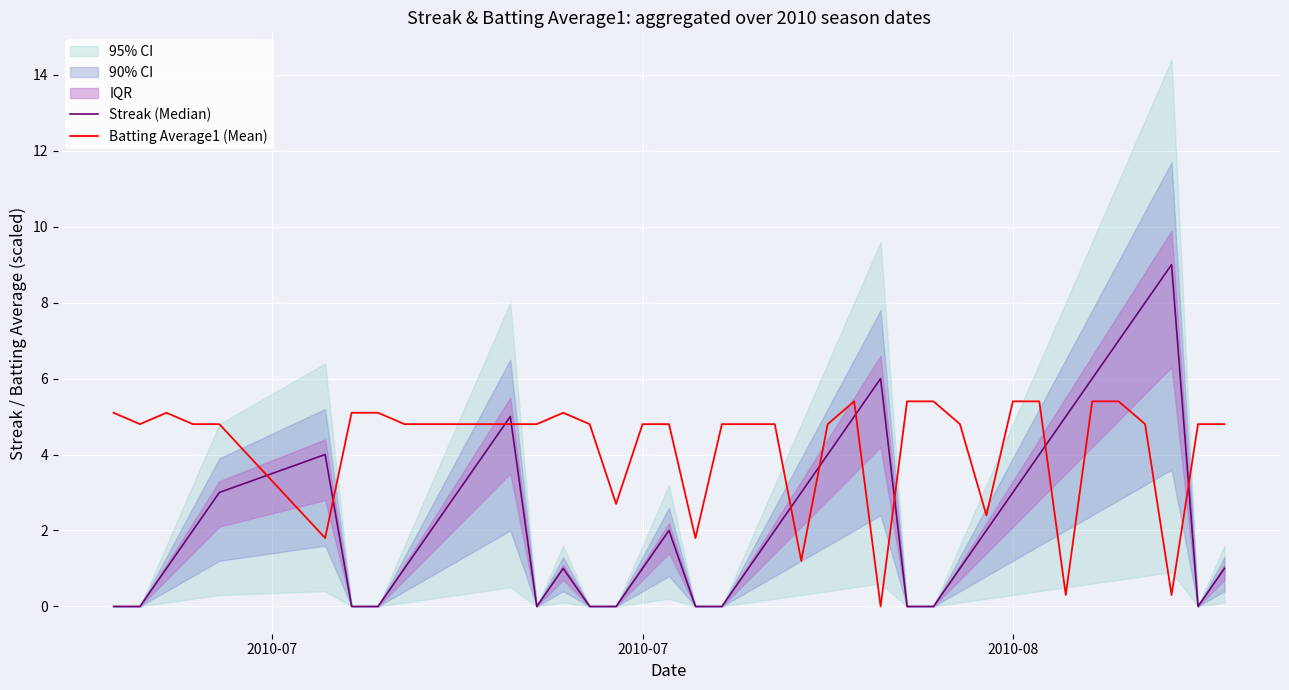

How many lines are shown in the chart?

2